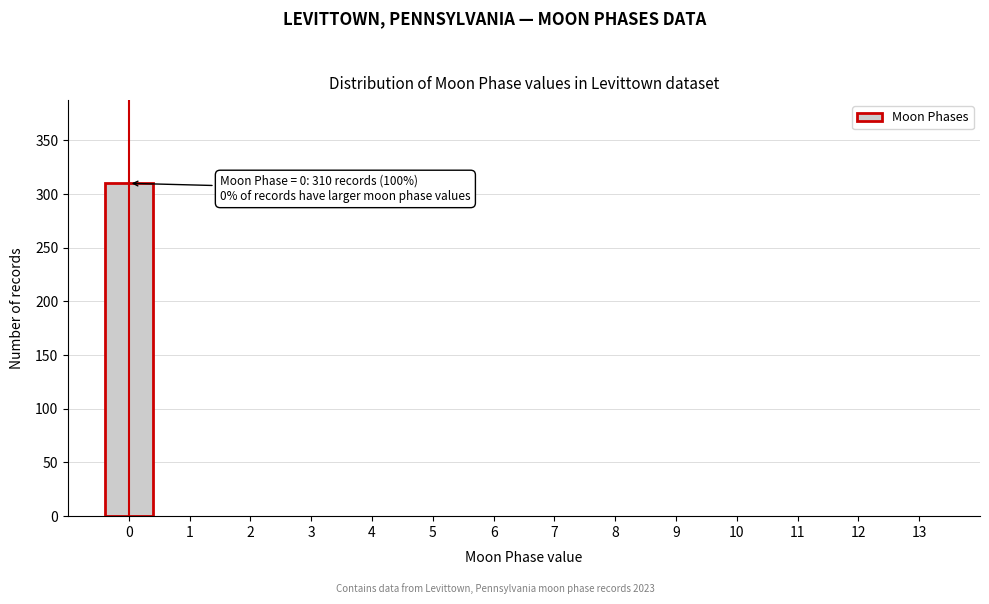

Over which range of the x-axis is the bar tallest?

-0.5 to 0.5